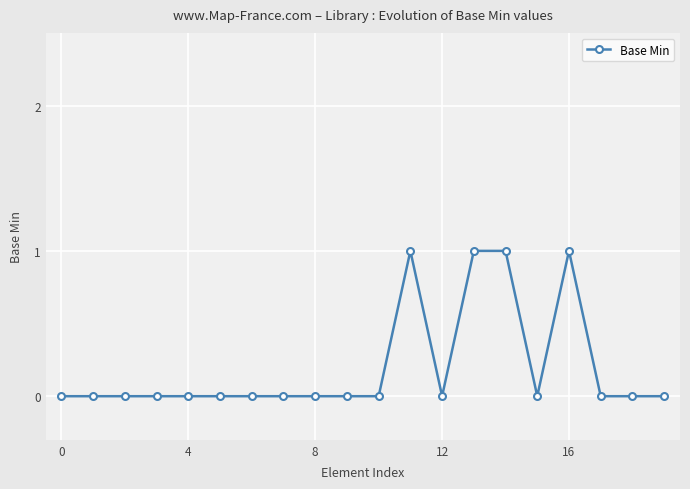

Does the chart display data point markers on the line(s)?

Yes